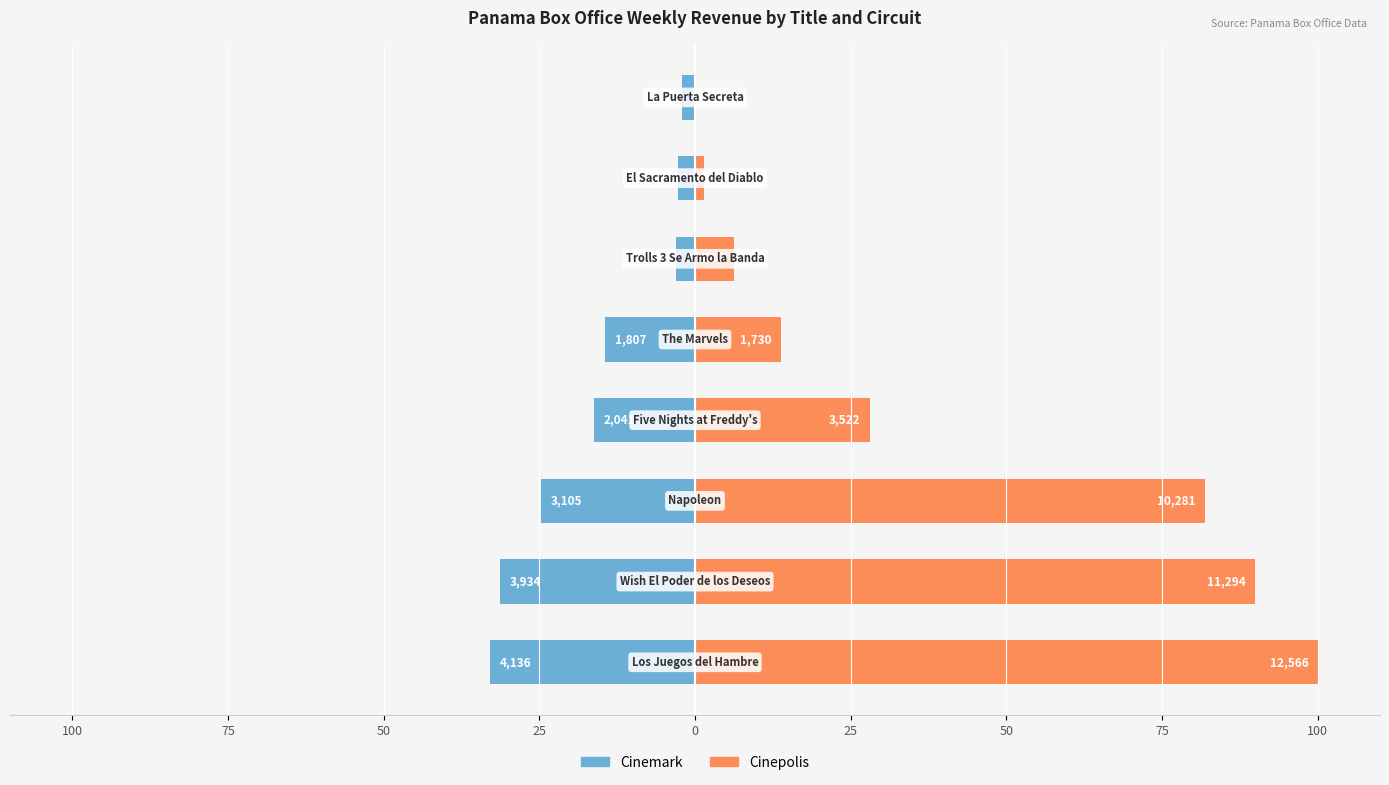

Reading left to right, extract all data points from this chart.

Cinemark: 100=-32.9	75=-31.3	50=-24.7	25=-16.2	0=-14.4	25=-3.0	50=-2.7	75=-2.1
Cinepolis: 100=100.0	75=89.9	50=81.8	25=28.0	0=13.8	25=6.3	50=1.4	75=0.0